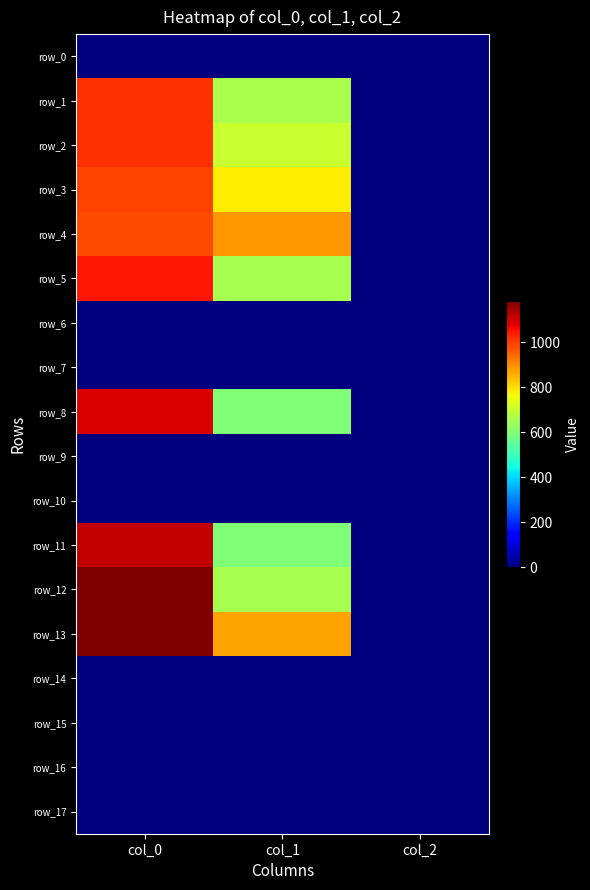

Count the number of data series in this chart.

18